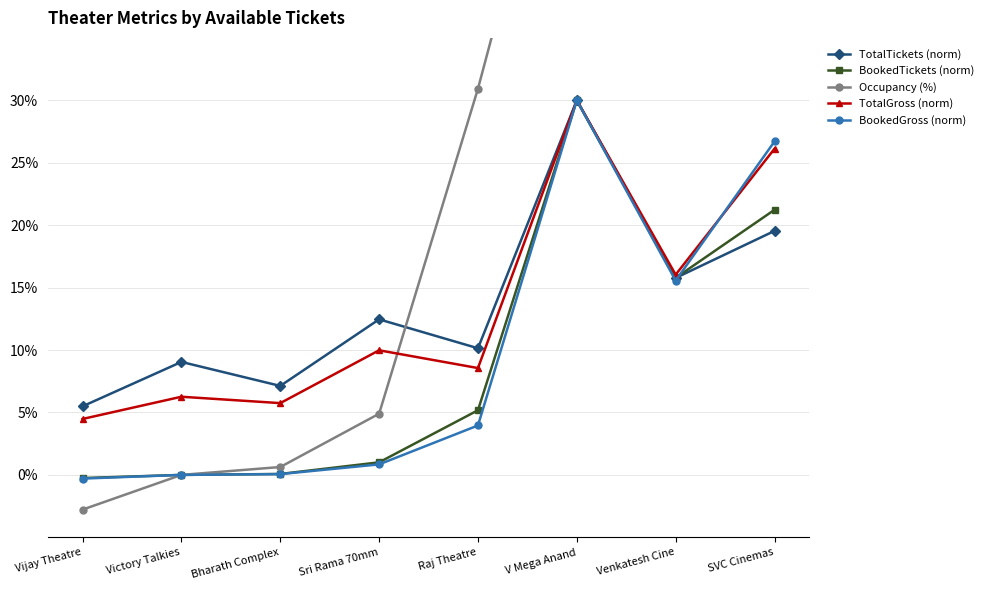

Which category has the lowest value across all series?

Vijay Theatre